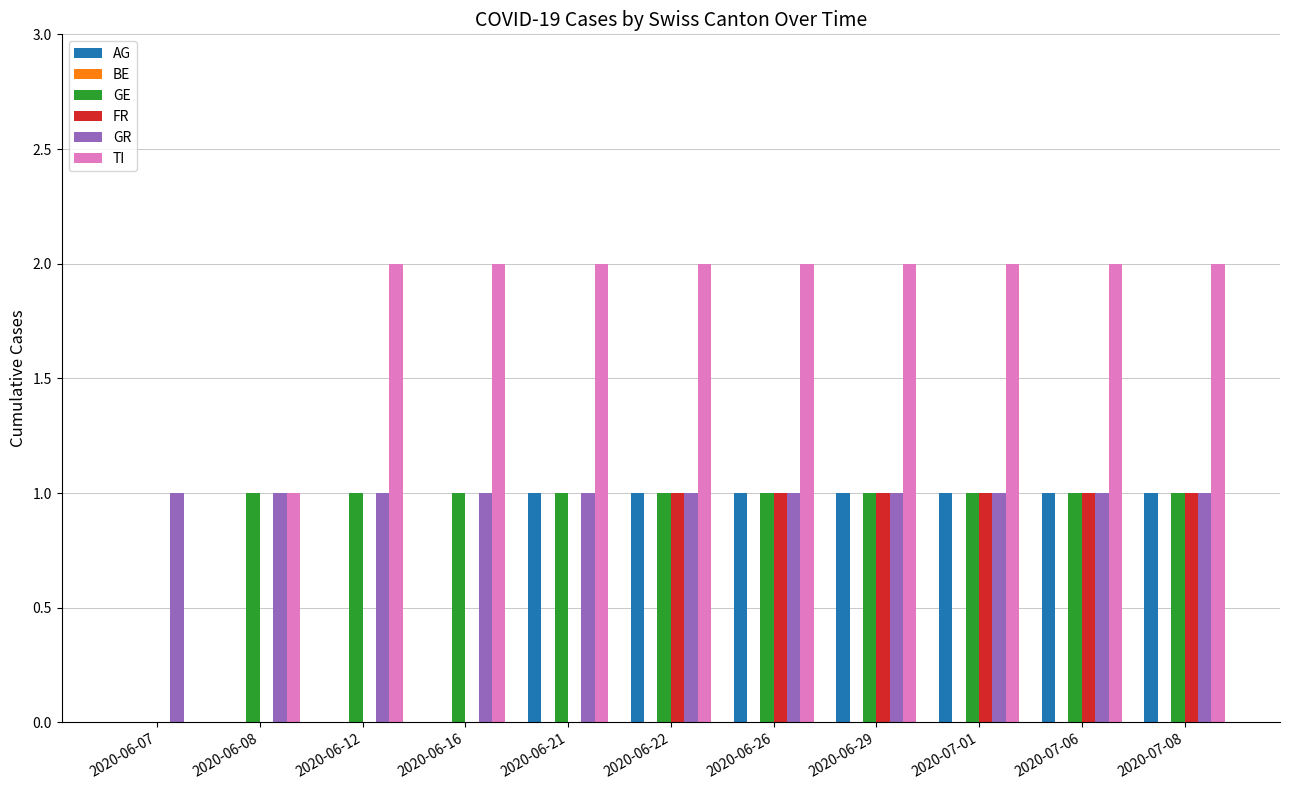

The FR series shows 0 at 2020-07-08. True or false?

False